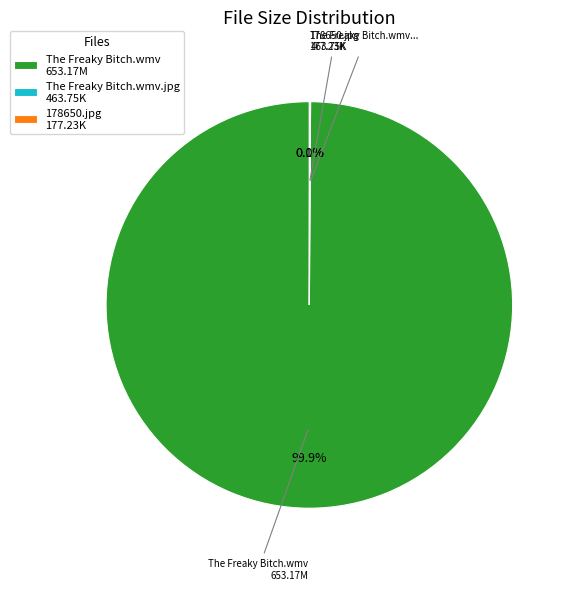

Which category has the biggest portion of the pie?

The Freaky Bitch.wmv 653.17M